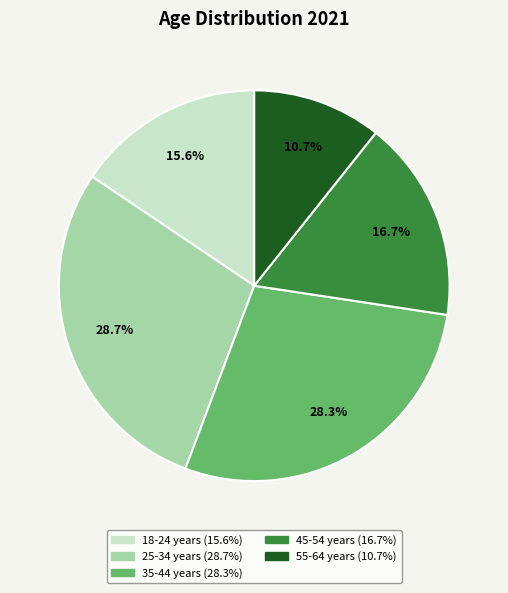

The 18-24 years slice represents 1% of the pie. True or false?

False